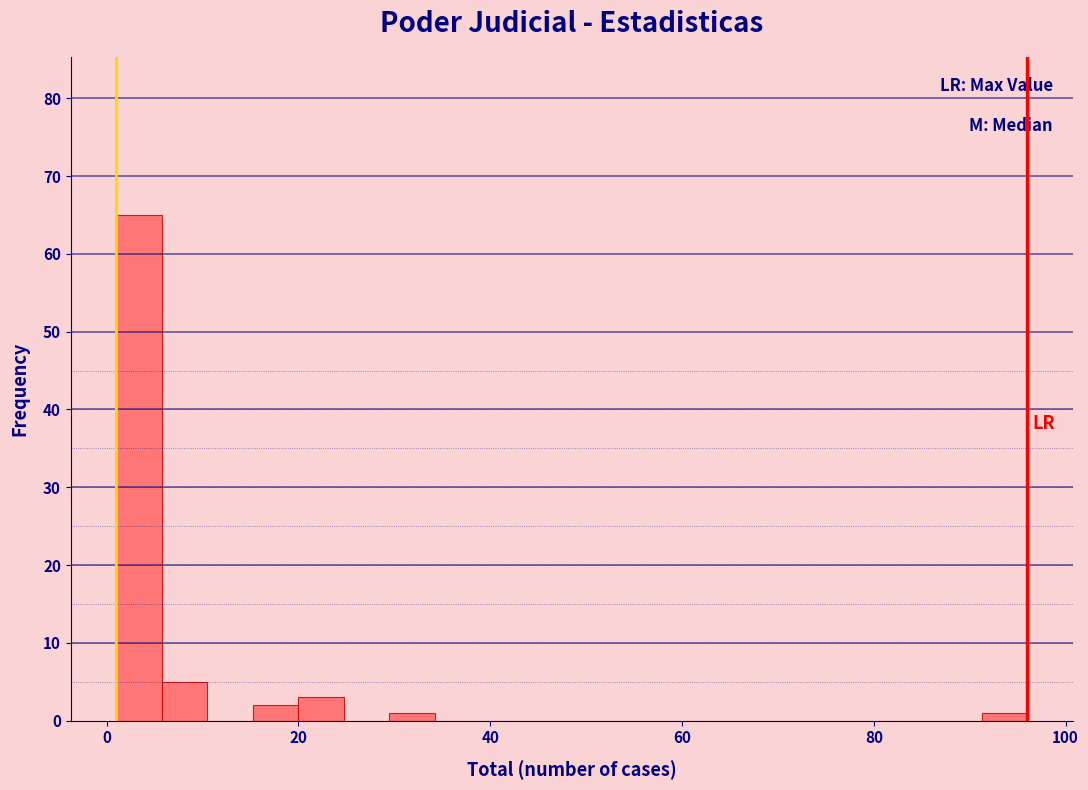

Read against the x-axis, roughly where is the centre of the tallest bar?

4